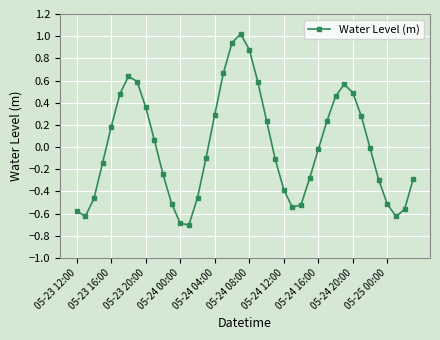

Is this an area chart (filled region under the line)?

No